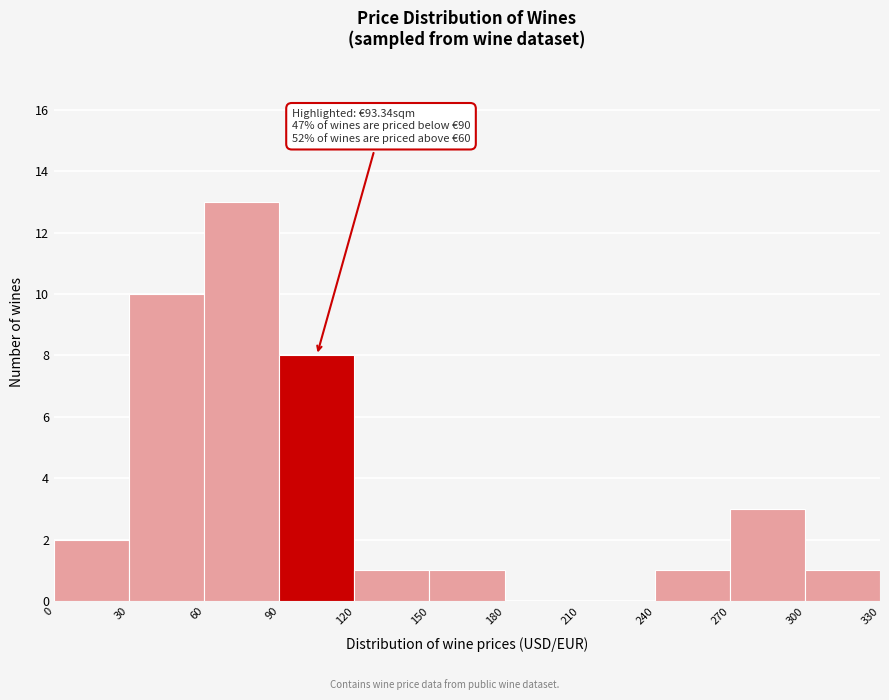

Which range on the x-axis has the tallest bar?

60 to 90